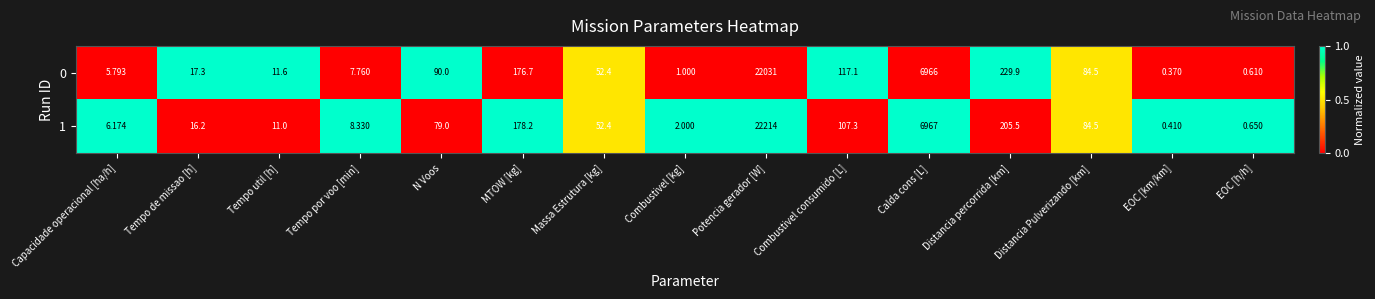

Which series has the largest range (max minus min)?

1